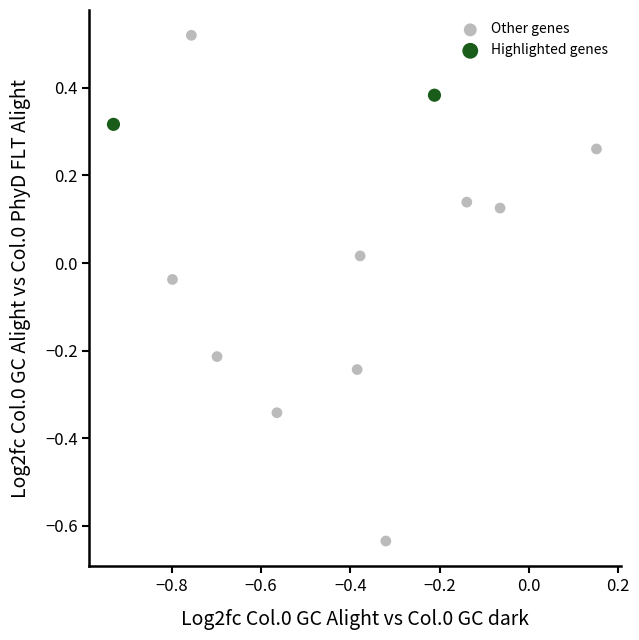

Which series has the largest Y range (max minus min)?

Other genes